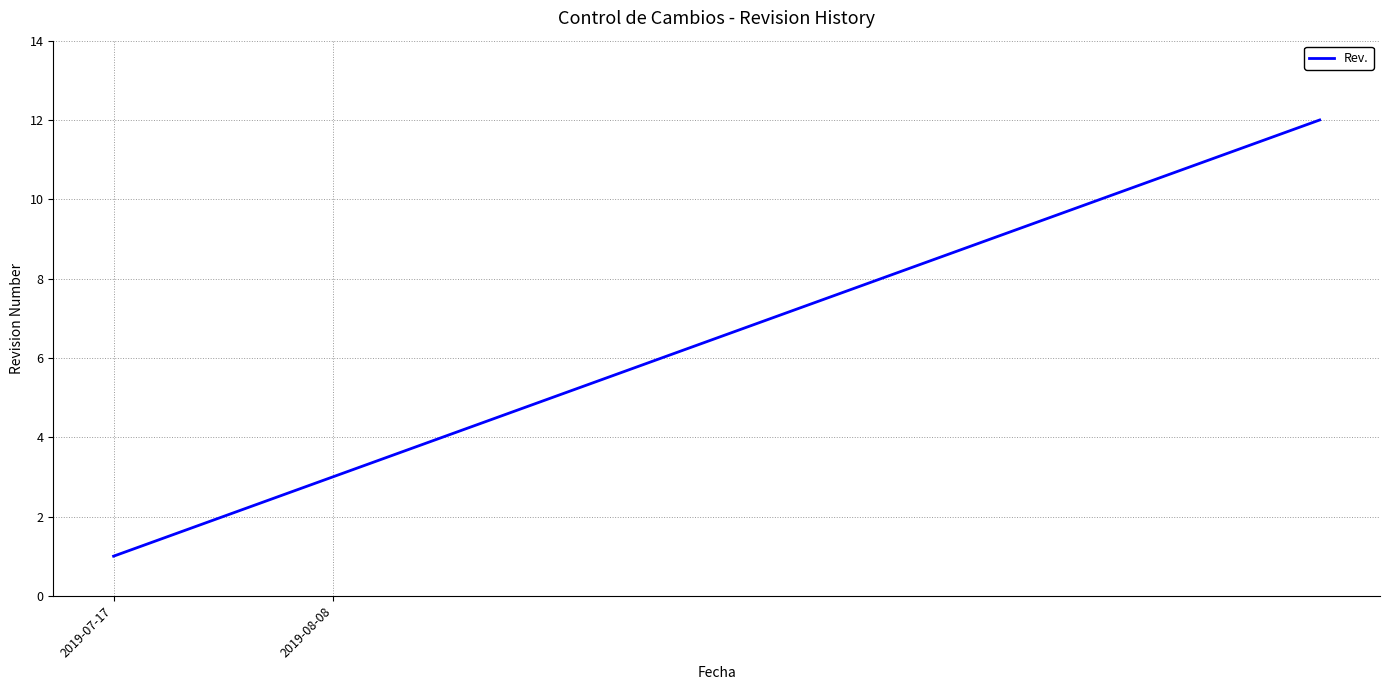

What is the difference between the maximum and minimum values?

11